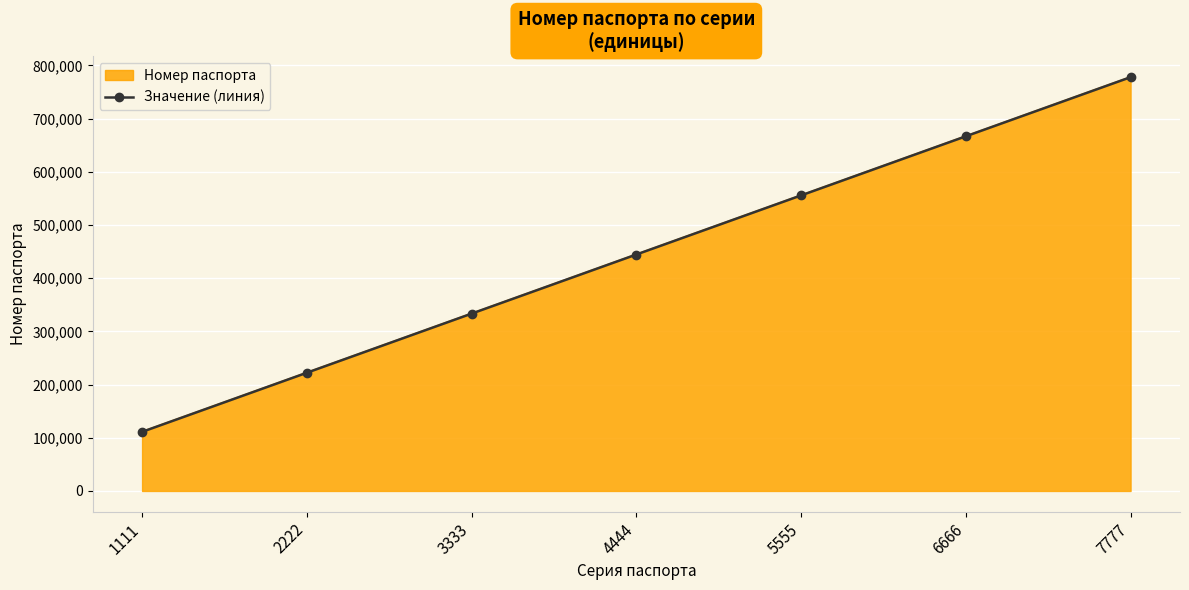

Count the values in the range 222222 to 666666.

5